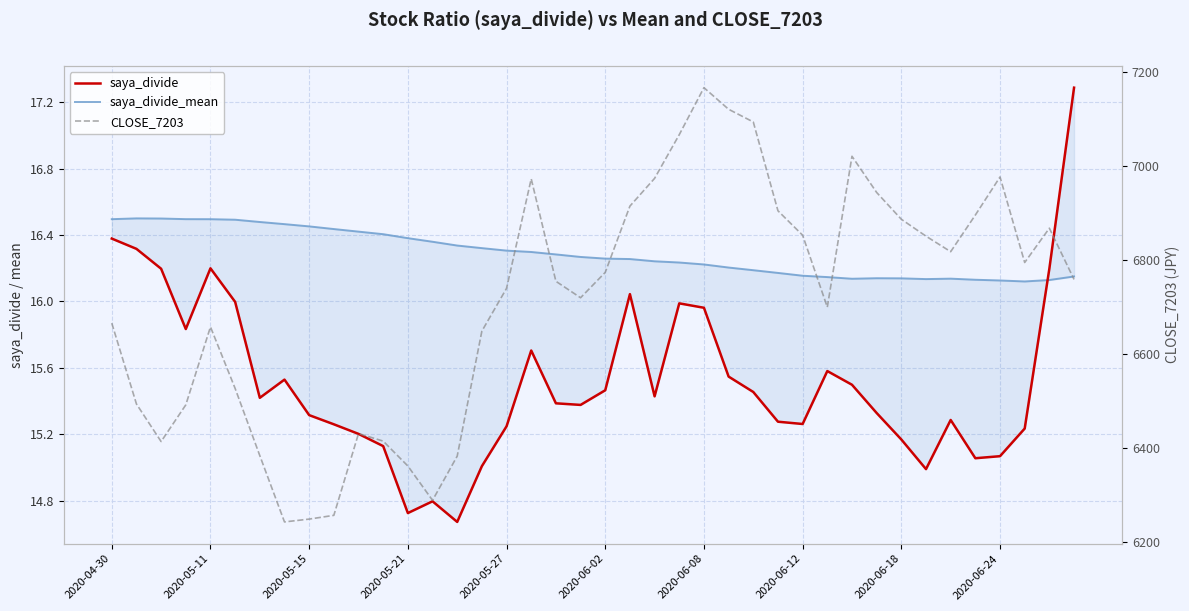

What is the difference between the maximum and minimum values in the saya_divide_mean series?

0.4